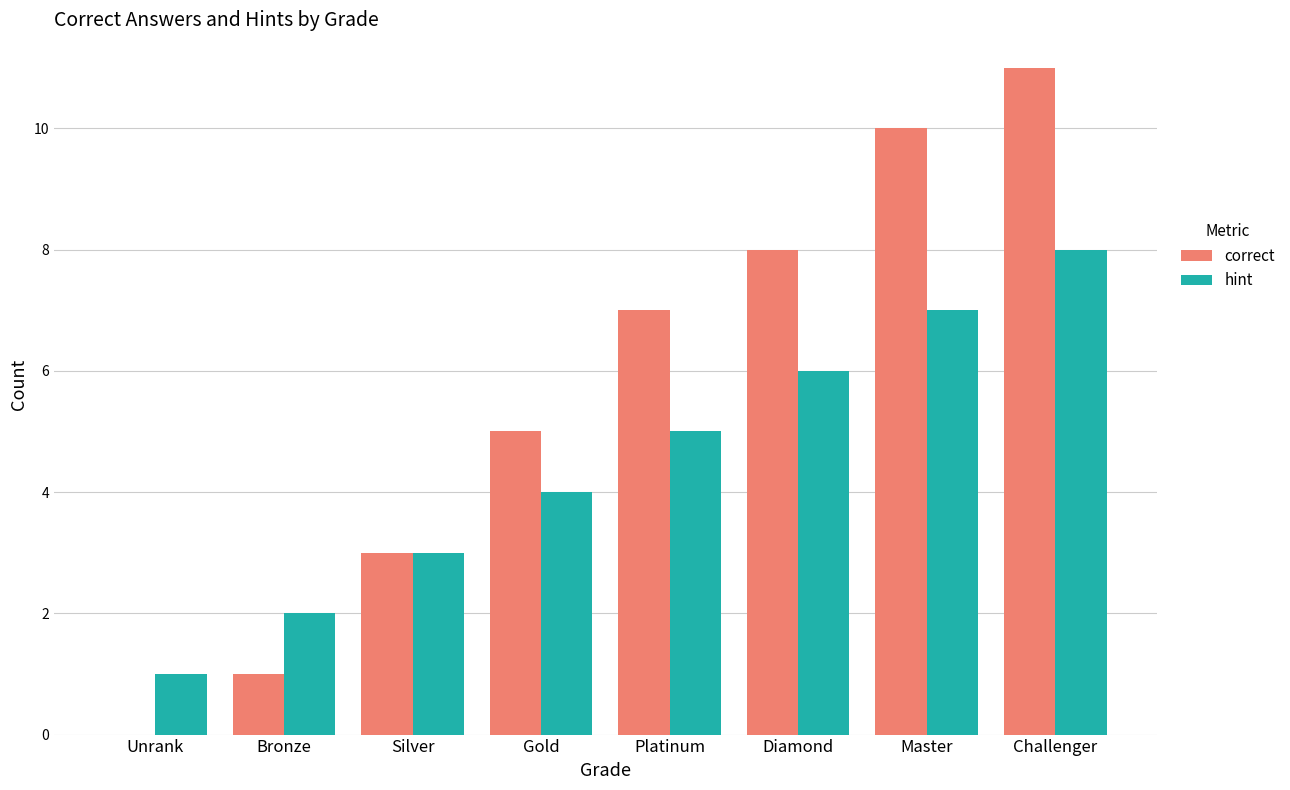

What is the maximum value shown in the chart?

11